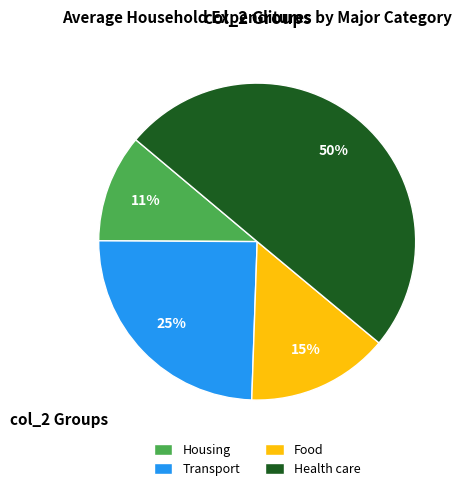

The Housing slice represents 24% of the pie. True or false?

False